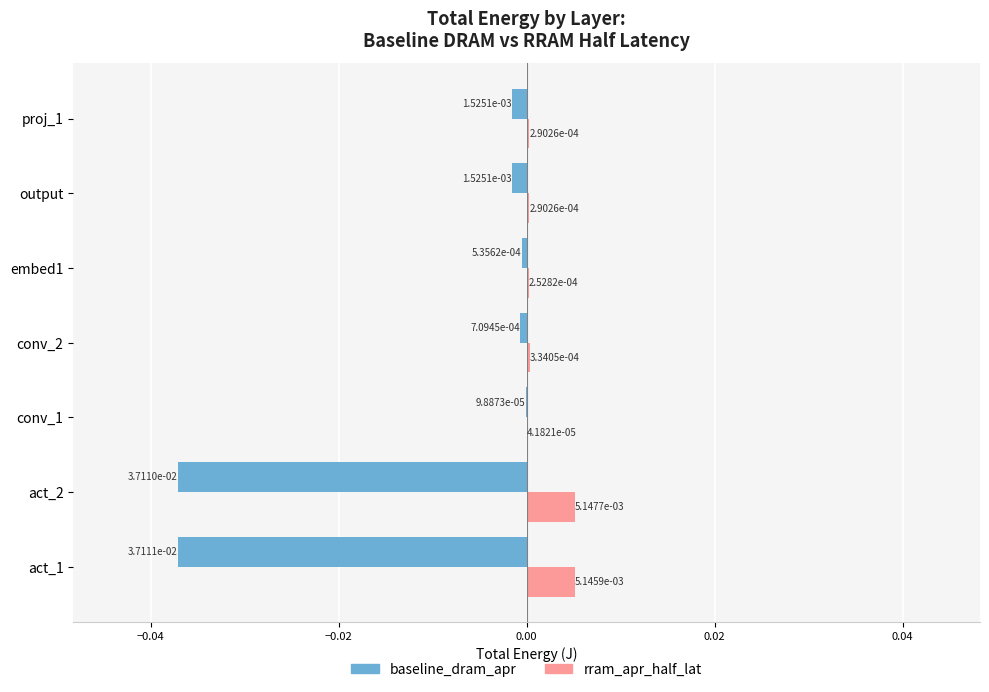

Is the value of rram_apr_half_lat at conv_1 greater than the value of baseline_dram_apr at act_2?

Yes